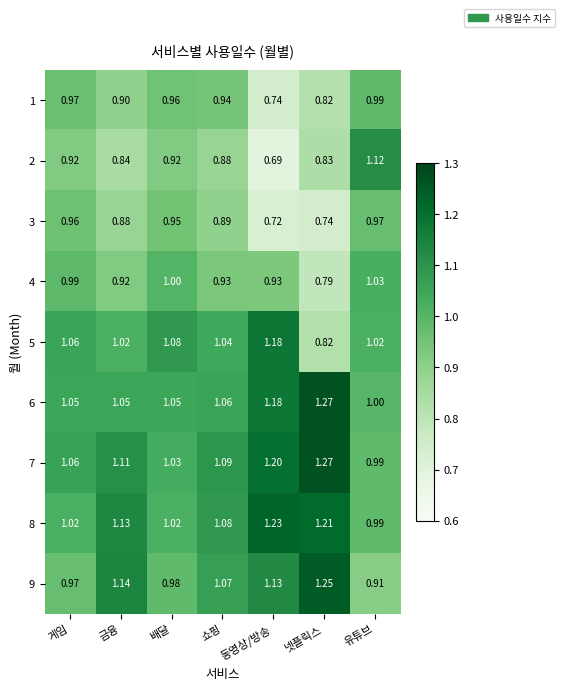

Which series has the largest total across all categories?

7